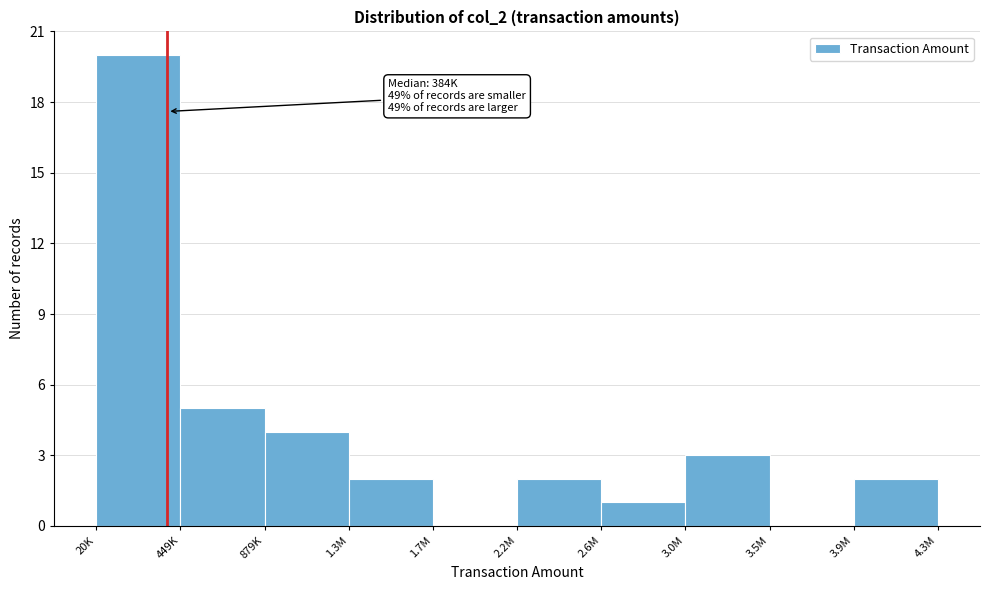

Reading left to right, list all the values displayed in this chart.

20K=20	449K=5	879K=4	1.3M=2	1.7M=0	2.2M=2	2.6M=1	3.0M=3	3.5M=0	3.9M=2